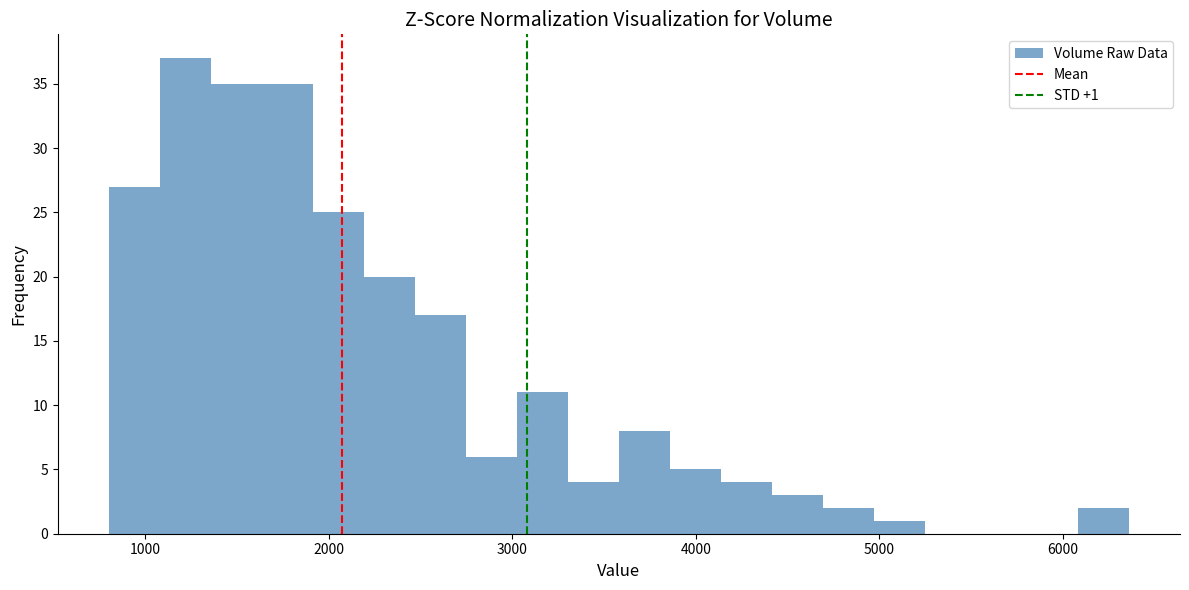

Around what value on the x-axis is the tallest bar? Give the approximate position of its centre, as read against the axis.

1200